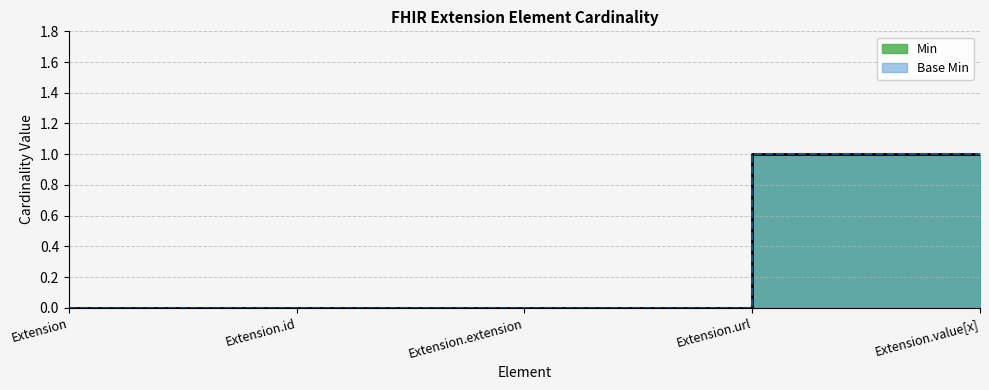

What position from the right is Extension.url?

2